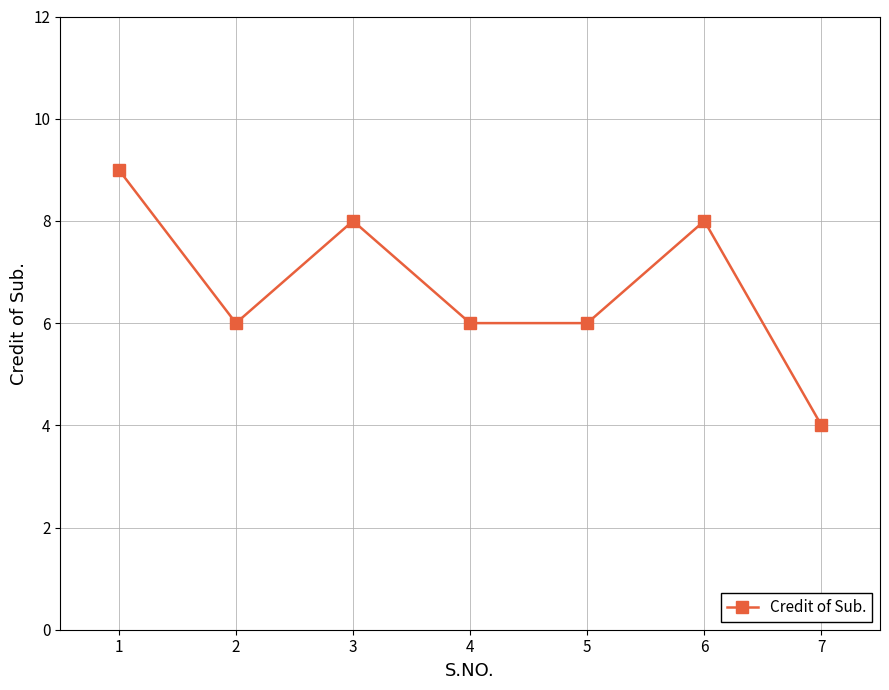

Is it true that the value at 6 is 11?

False